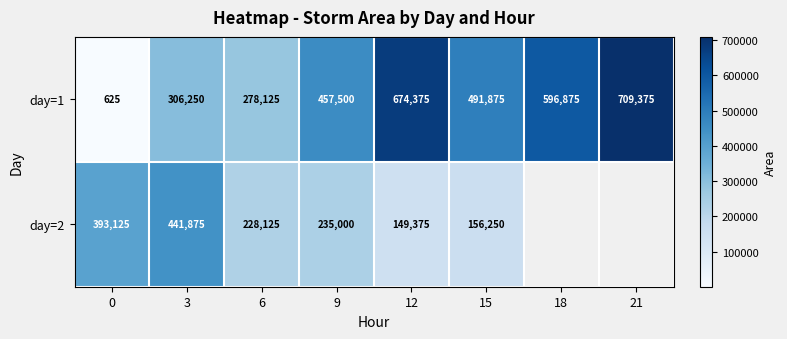

Between 9 and 21, which series saw the biggest shift?

row_0